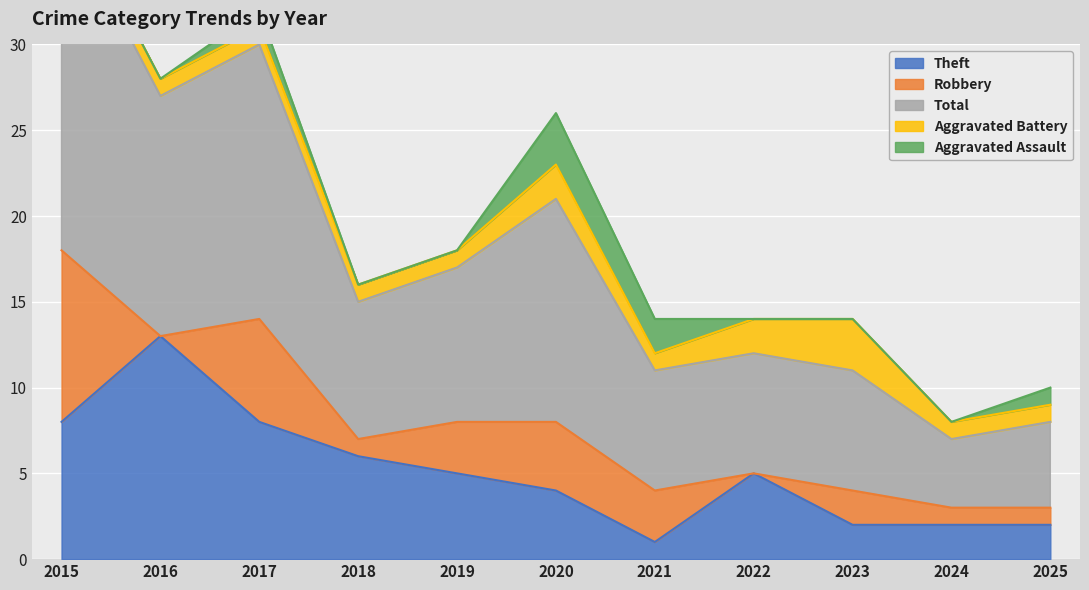

The value of Theft at 2019 is 2. True or false?

False